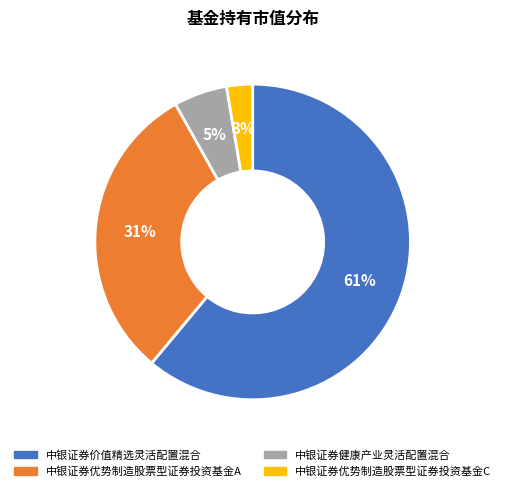

Which slice is the largest?

中银证券价值精选灵活配置混合